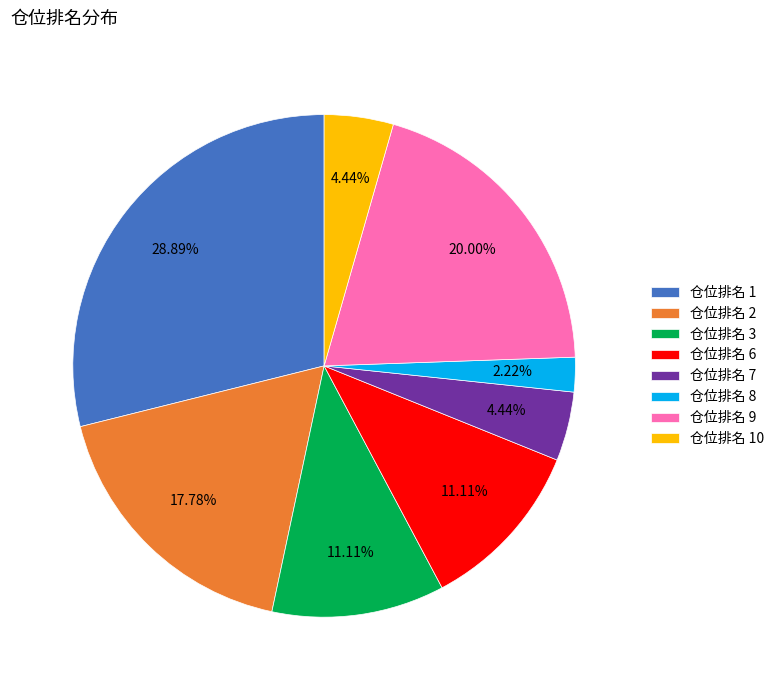

Approximately how many times larger is the value at 仓位排名 3 compared to 仓位排名 10?

2.5